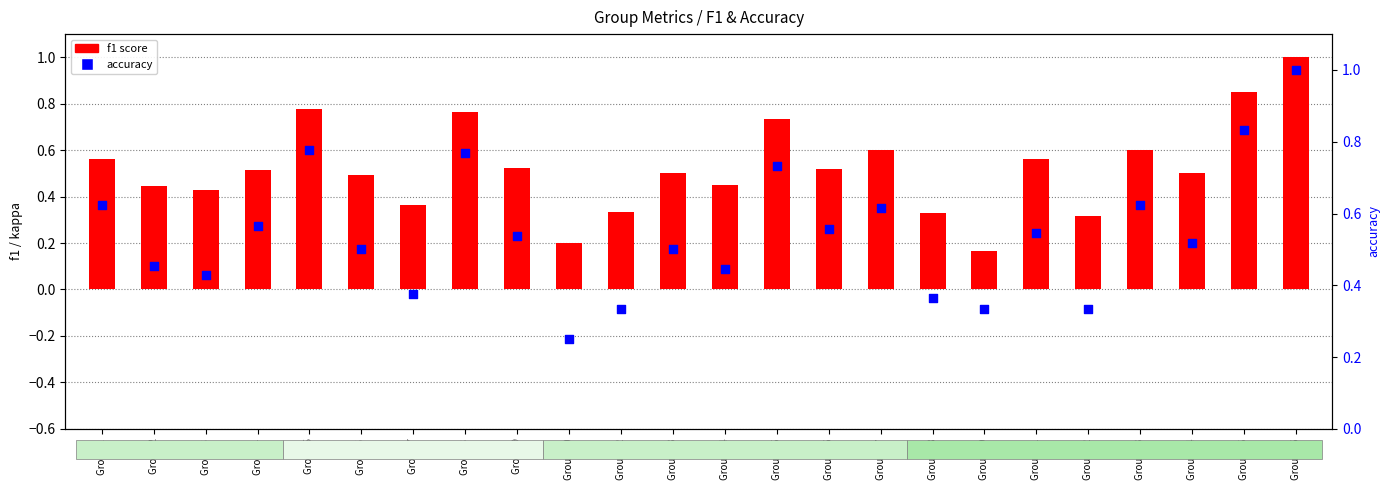

At how many categories does at least one series exceed 0?

24